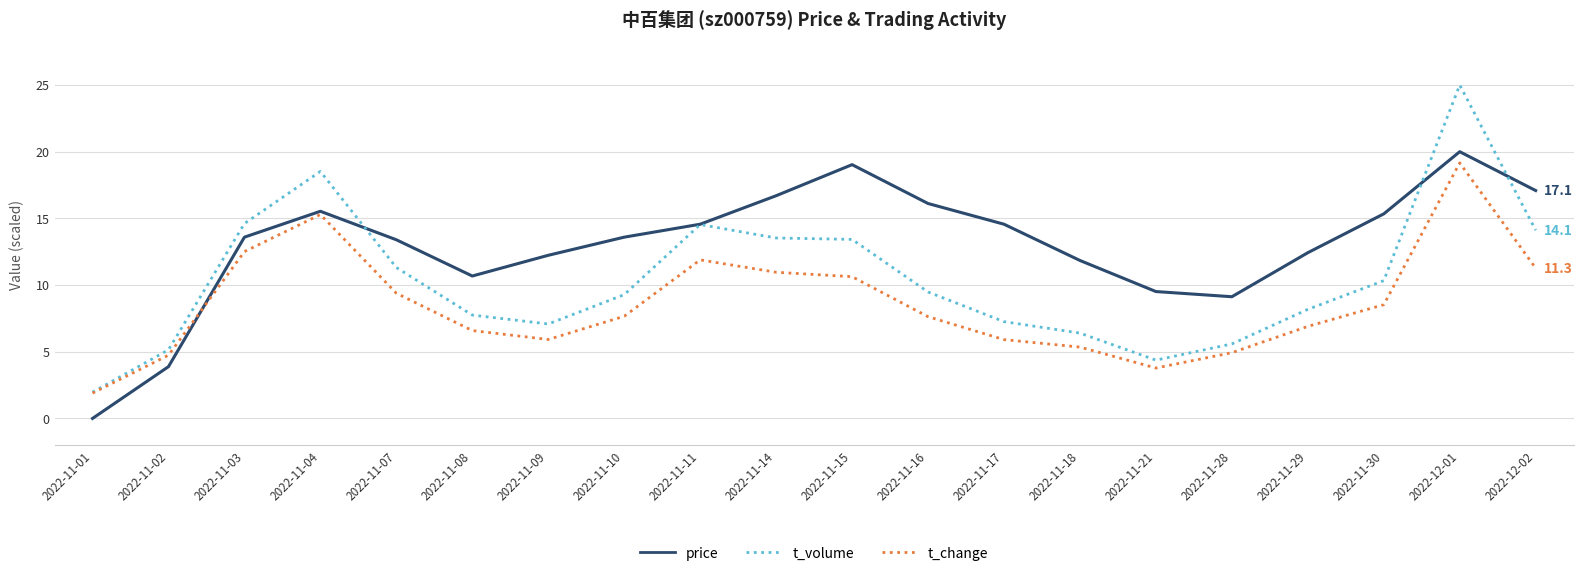

What are all the series names shown in the legend?

price, t_volume, t_change